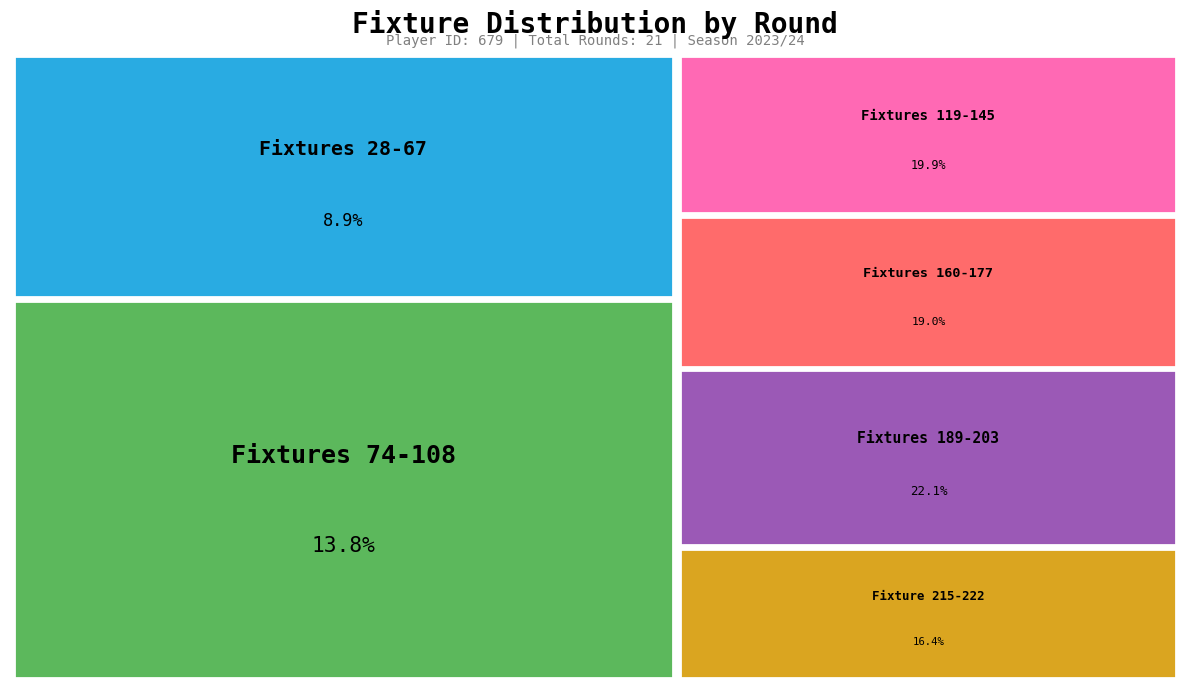

Do Round 18 and Round 21 together represent more than half of the pie?

No